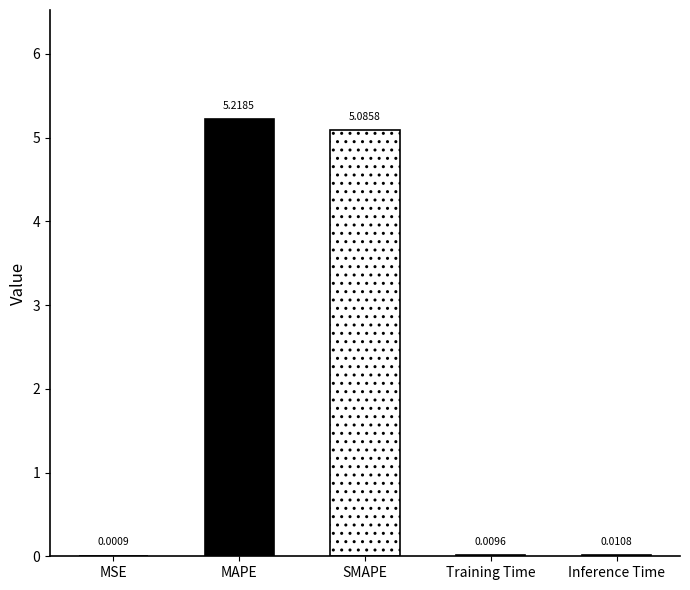

What is the change in value from SMAPE to Training Time?

-5.1